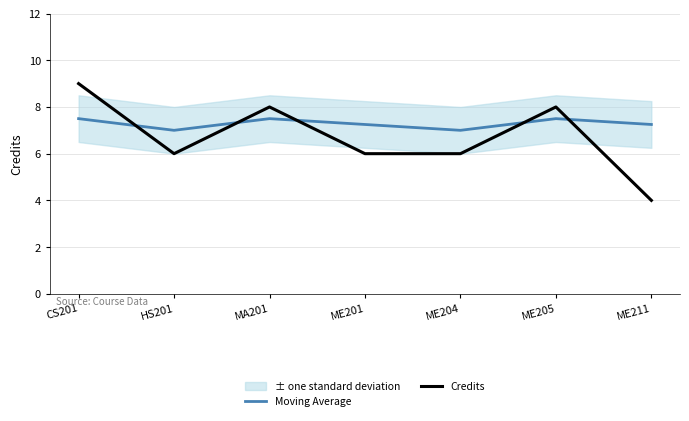

Between which two adjacent categories do Moving Average and Credits first intersect?

CS201 and HS201